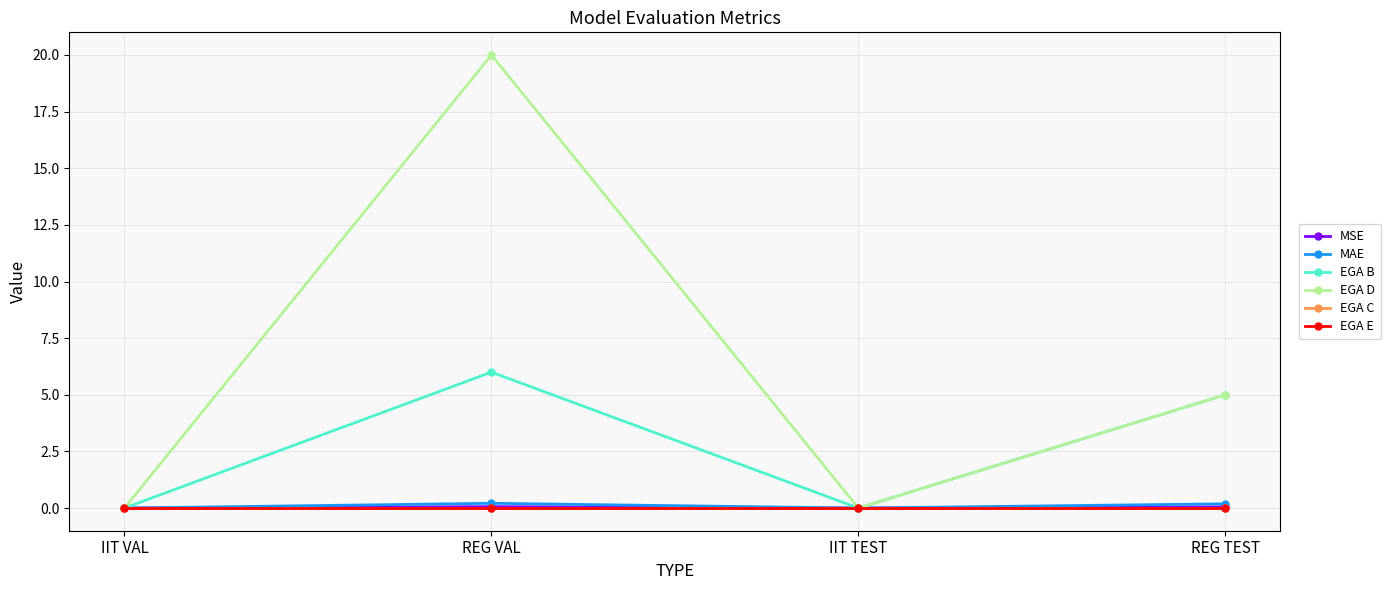

What is the approximate value of EGA B at REG TEST?

5.0